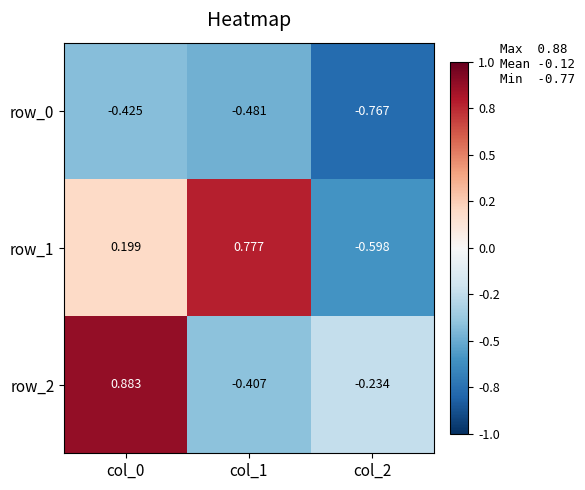

What is the total value across all series at col_0?

0.7